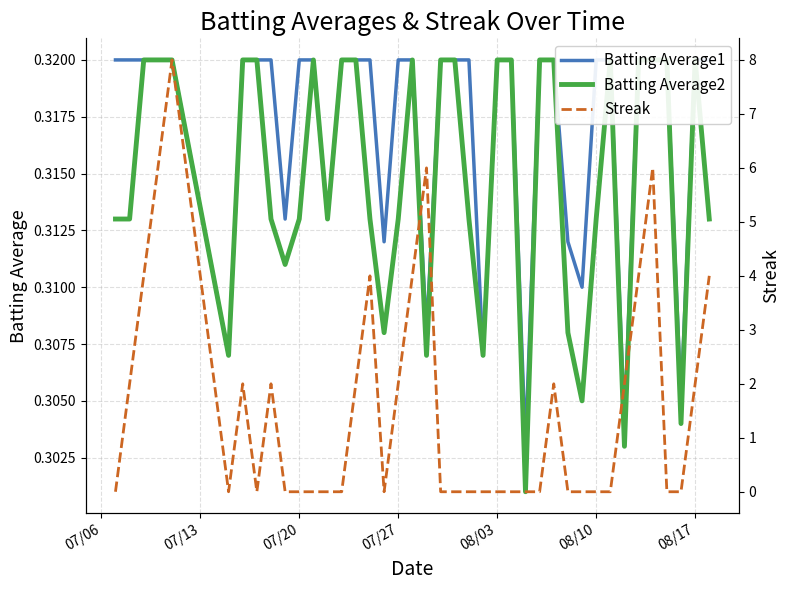

List the series in order of their peak value, lowest first.

Batting Average1, Batting Average2, Streak